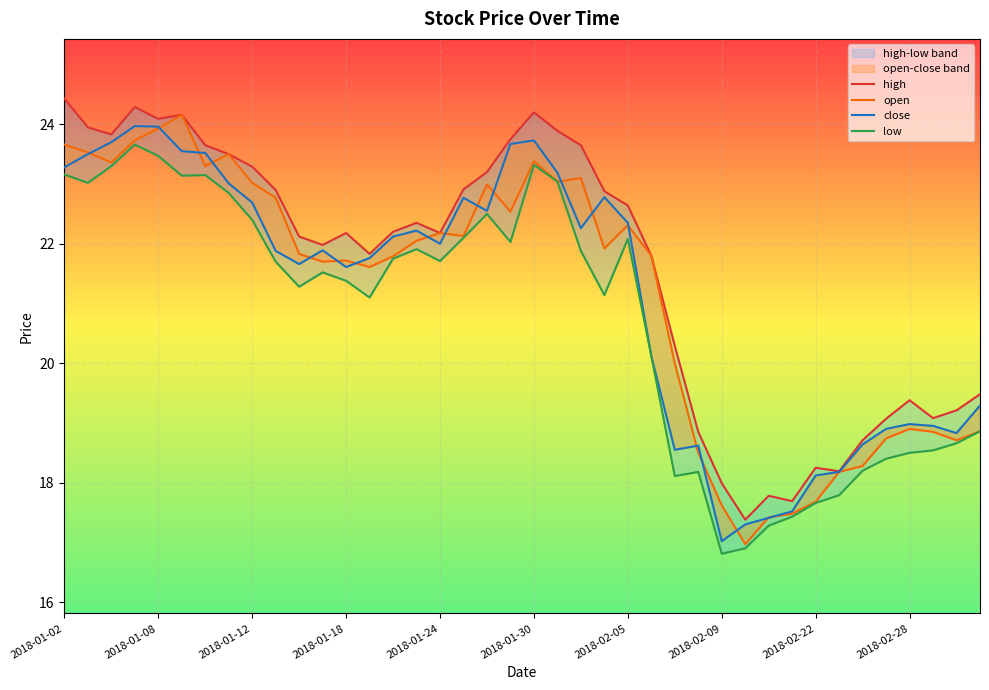

What are all the series names shown in the legend?

high, open, close, low